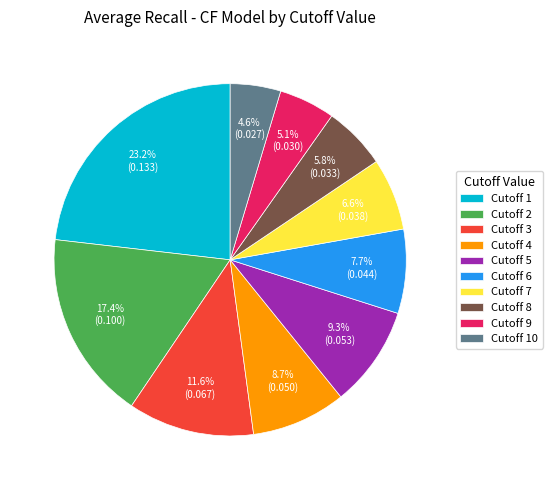

Rank the categories by value from highest to lowest.

Cutoff 1, Cutoff 2, Cutoff 3, Cutoff 5, Cutoff 4, Cutoff 6, Cutoff 7, Cutoff 8, Cutoff 9, Cutoff 10